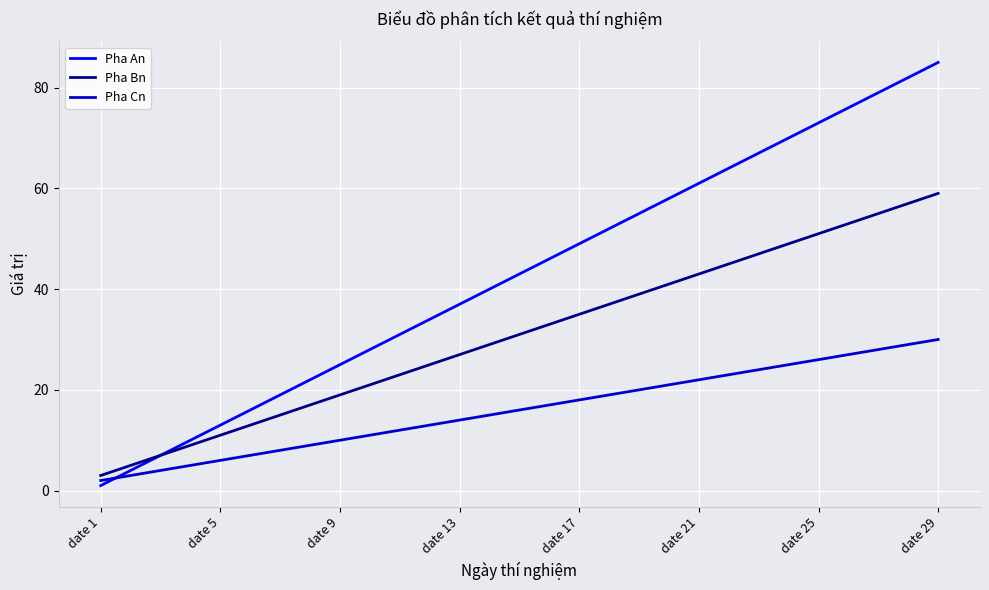

Does the chart have visible grid lines?

Yes